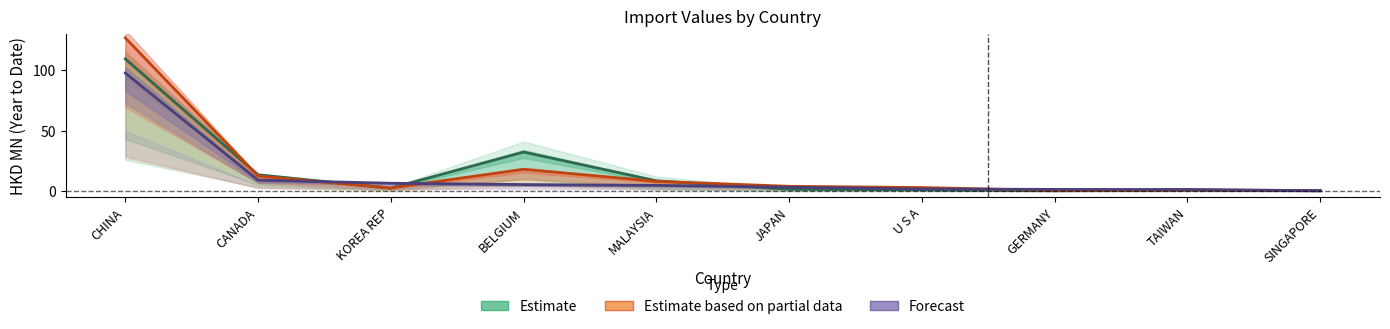

Reading left to right, extract all data points from this chart.

Estimate: CHINA=109.3	CANADA=13.6	KOREA REP=2.6	BELGIUM=32.4	MALAYSIA=8.6	JAPAN=1.6	U S A=1.2	GERMANY=0.4	TAIWAN=1.0	SINGAPORE=0.4
Estimate based on partial data: CHINA=126.7	CANADA=12.6	KOREA REP=2.7	BELGIUM=18.2	MALAYSIA=8.2	JAPAN=4.1	U S A=3.1	GERMANY=0.7	TAIWAN=1.1	SINGAPORE=0.6
Forecast: CHINA=97.6	CANADA=9.2	KOREA REP=6.6	BELGIUM=5.5	MALAYSIA=4.9	JAPAN=3.3	U S A=1.9	GERMANY=1.5	TAIWAN=1.4	SINGAPORE=0.4